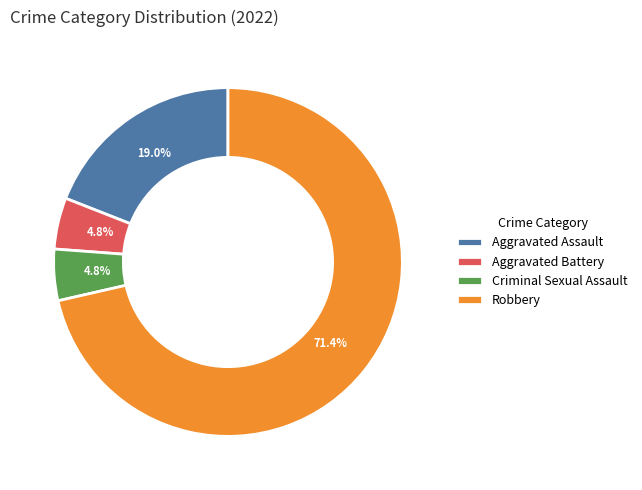

Count the number of slices in the pie.

4